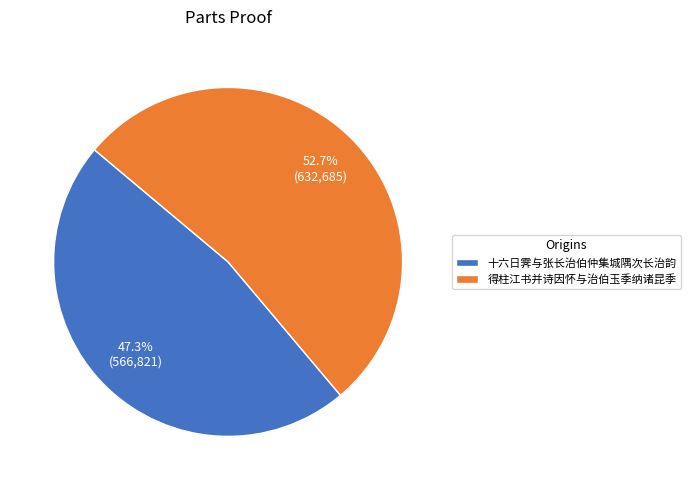

What portion of the pie excludes 得柱江书并诗因怀与治伯玉季纳诸昆季?

47.3%